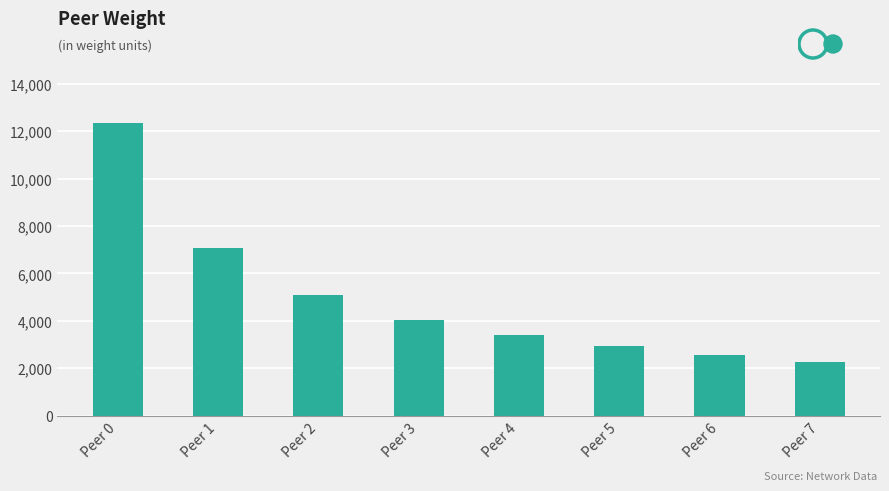

Approximately how many times larger is the value at Peer 1 compared to Peer 5?

2.4